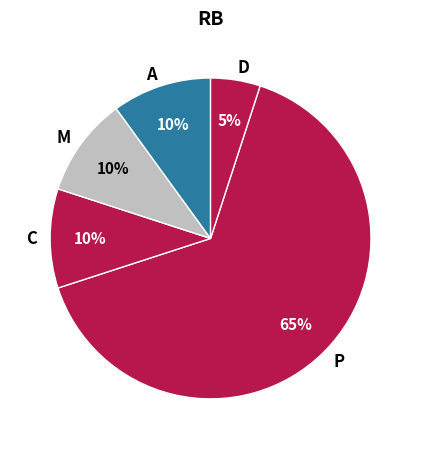

Is there any slice that represents more than half of the pie?

Yes